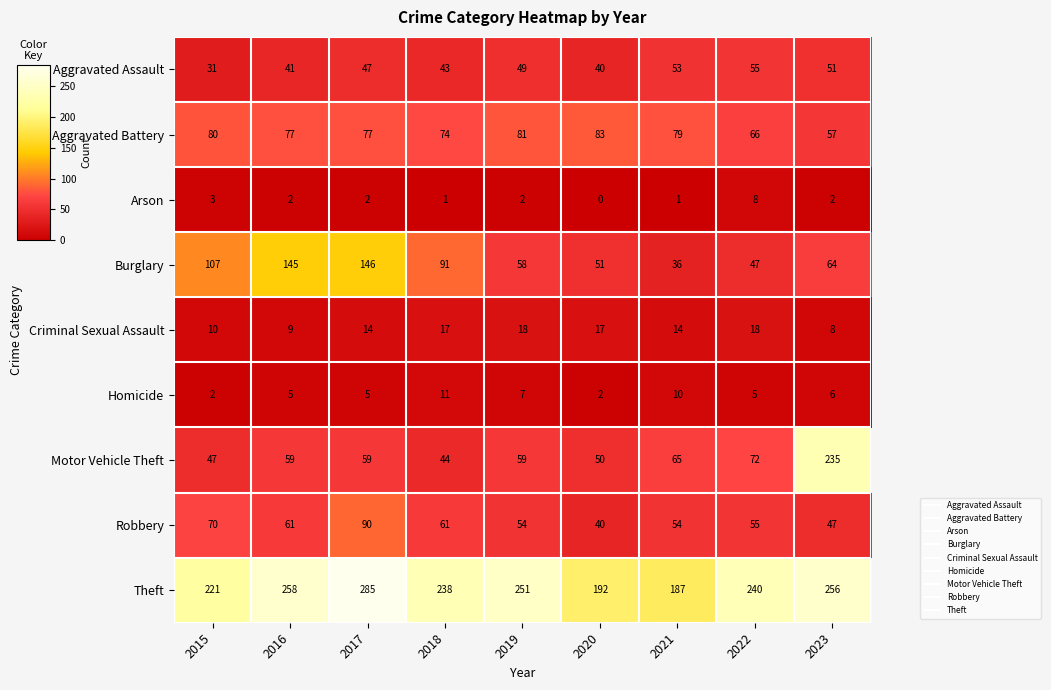

What is the difference between the highest and lowest values at 2023?

254